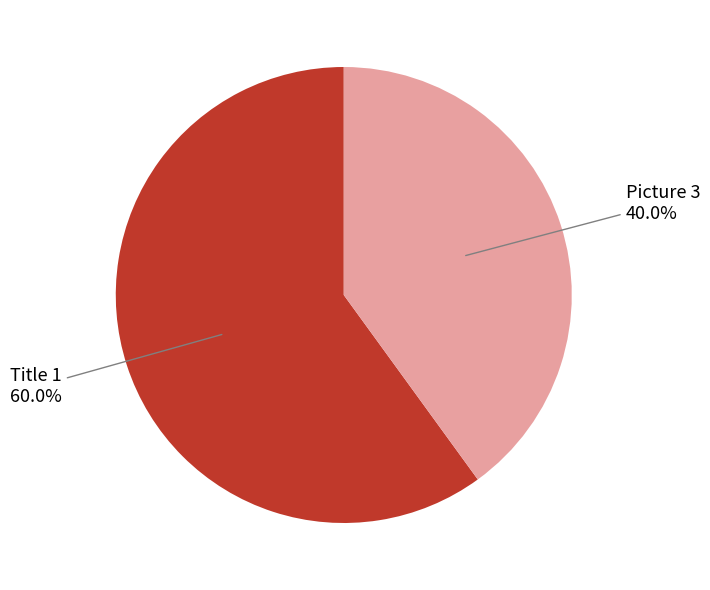

To the nearest percent, what percentage of the pie is Picture 3?

40%